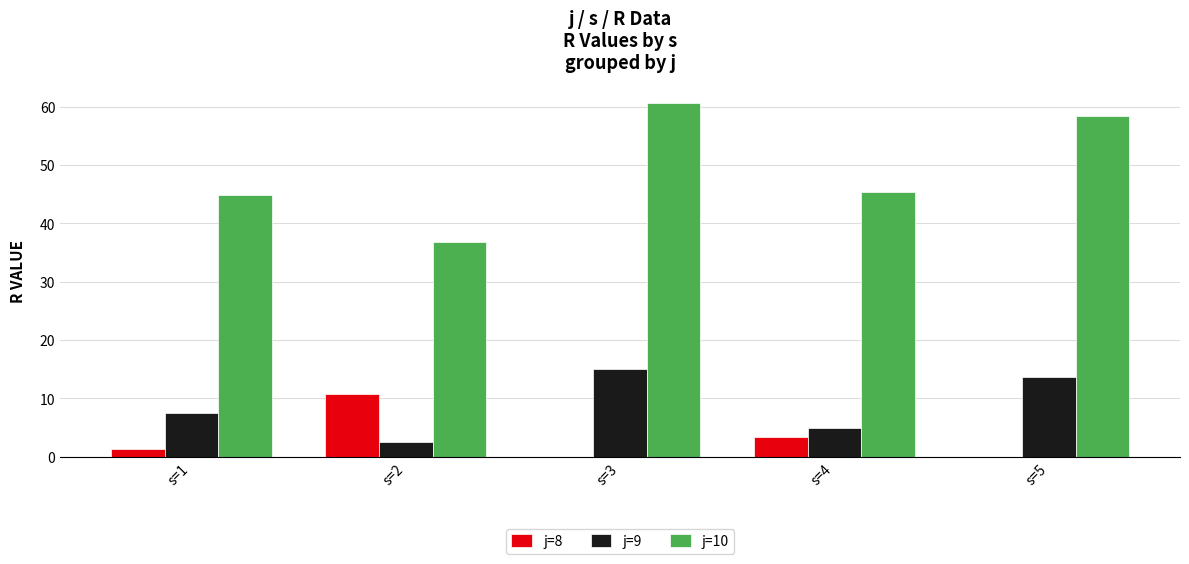

What is the total value across all series at s=5?

72.1